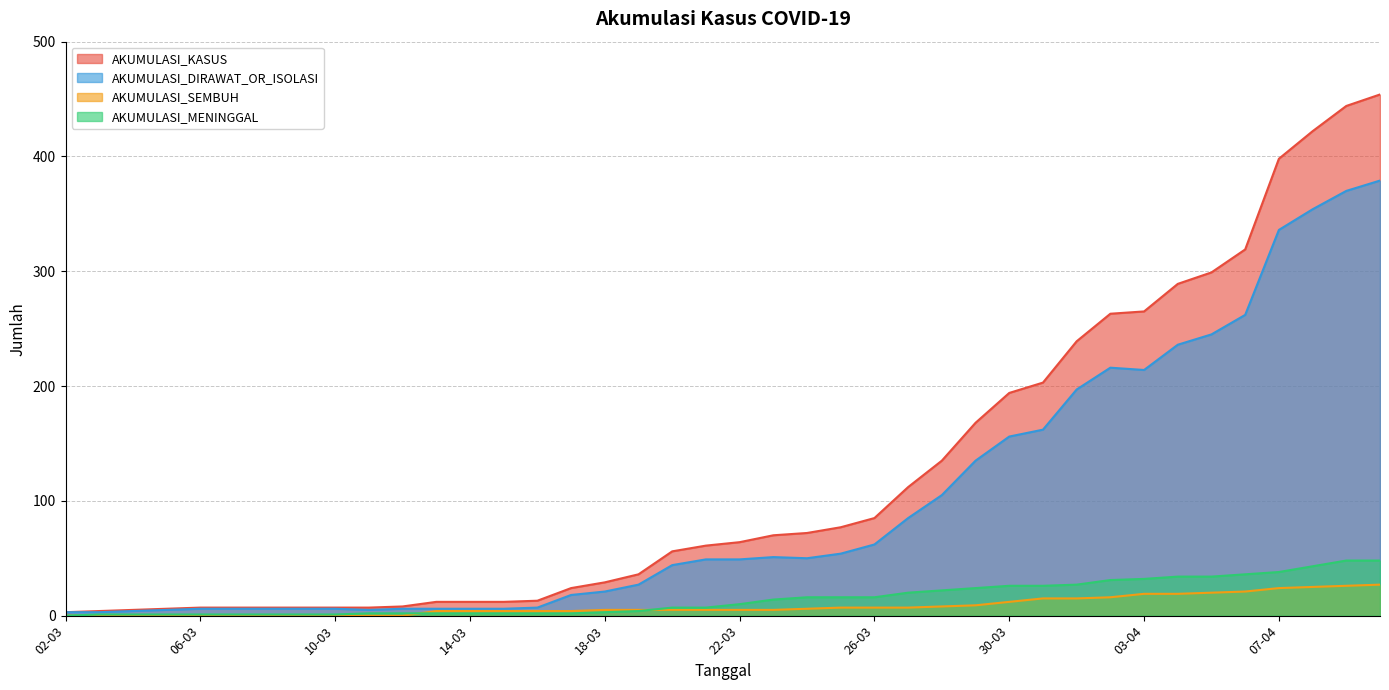

How many interior local peaks does the AKUMULASI_DIRAWAT_OR_ISOLASI series have?

2